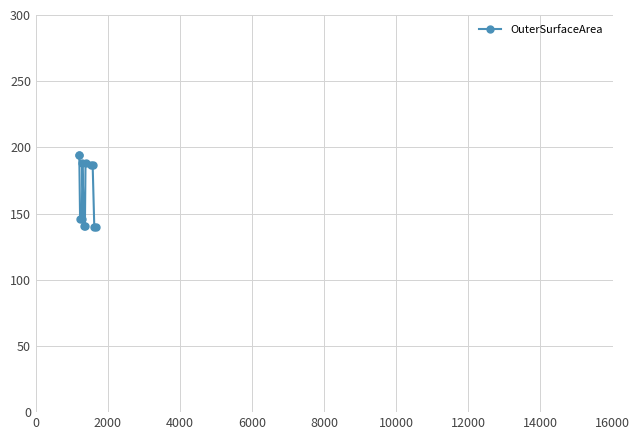

What is the maximum value shown in the chart?

194.4